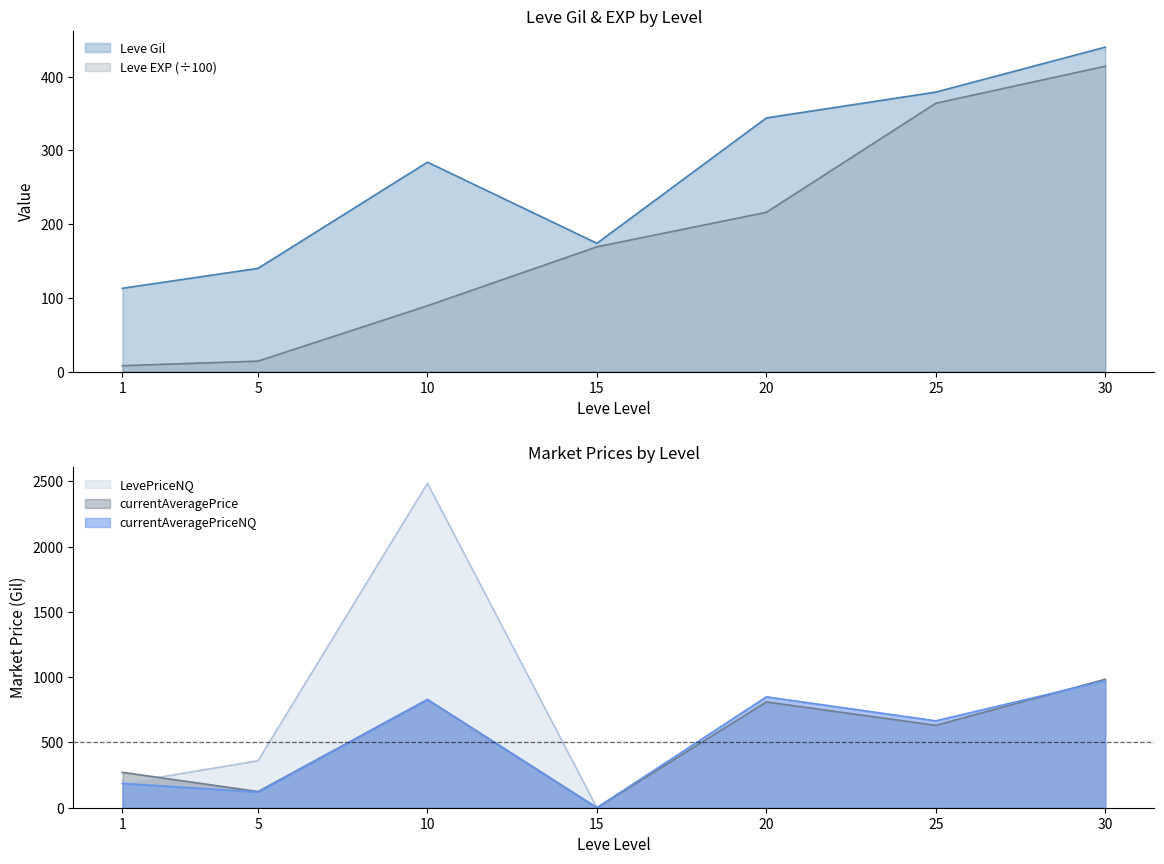

How many data points in currentAveragePriceNQ are above 665?

4